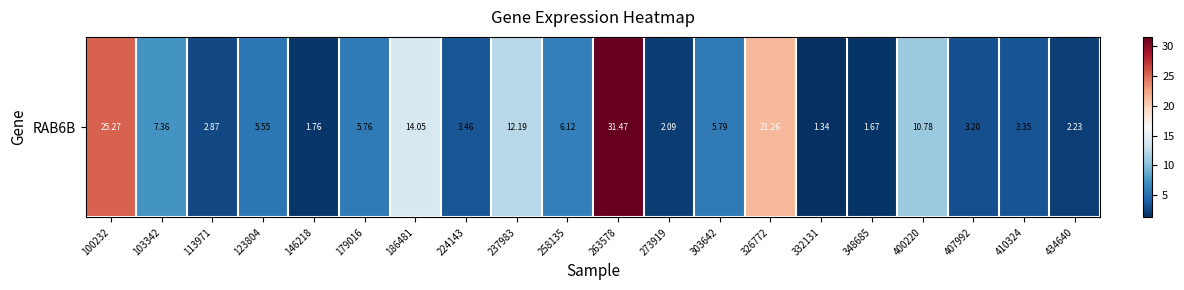

What is the minimum value shown in the chart?

1.3